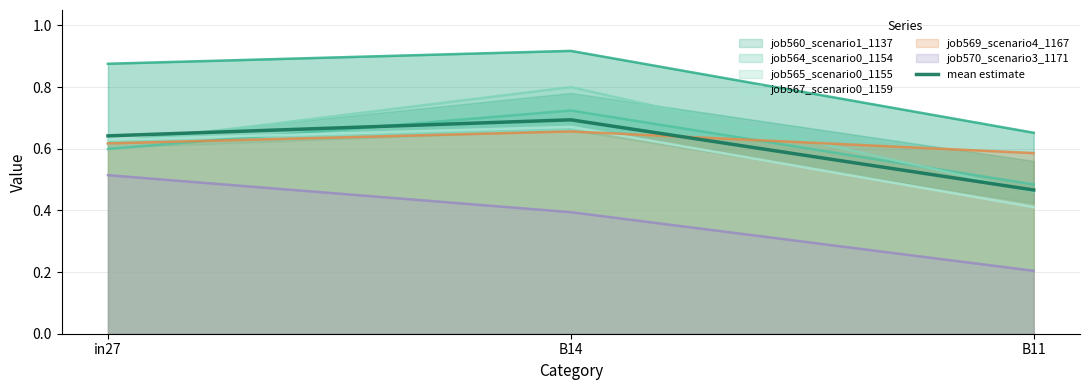

What is the sum of the values at B14 and B11?

1.2